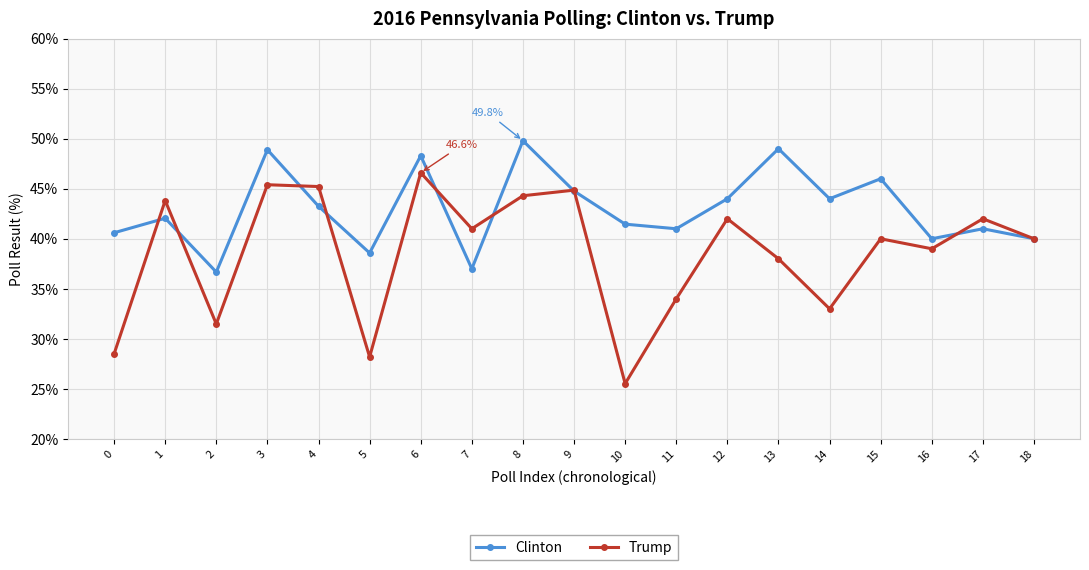

List the series in order of their overall mean, highest first.

Clinton, Trump